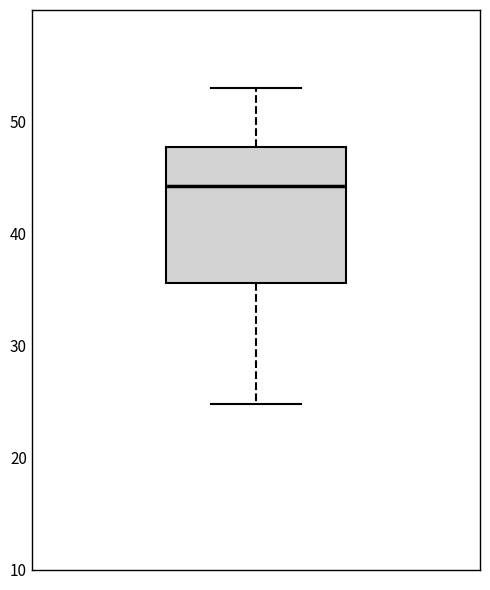

Transcribe this box plot: give where the median line is, the range the box spans, and where the two whiskers end, as read against the y-axis. The values are not printed on the chart, so give them approximately, as read against the axis.

median 44, box 36 to 48, whiskers 25 to 53